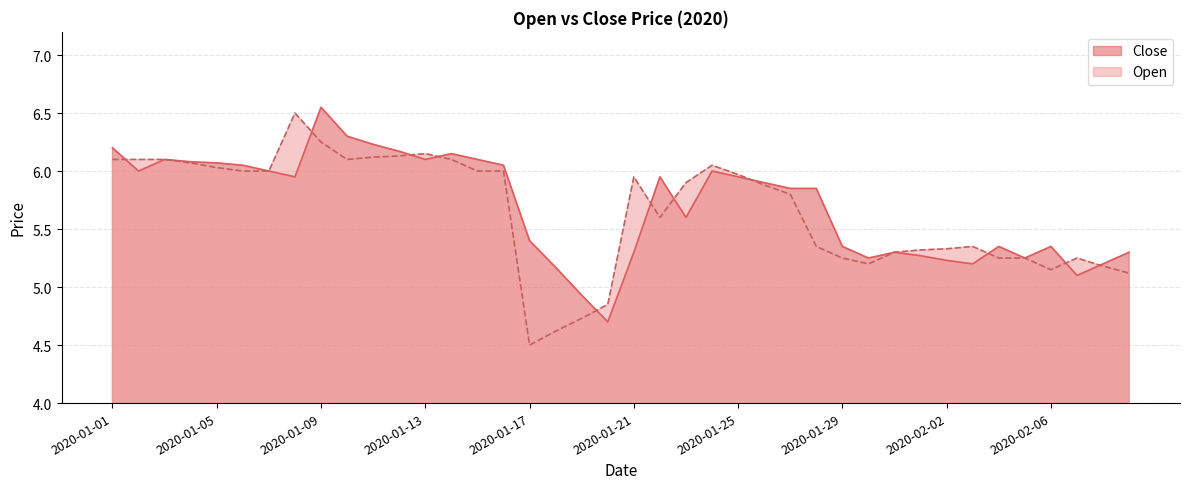

How many lines are shown in the chart?

2